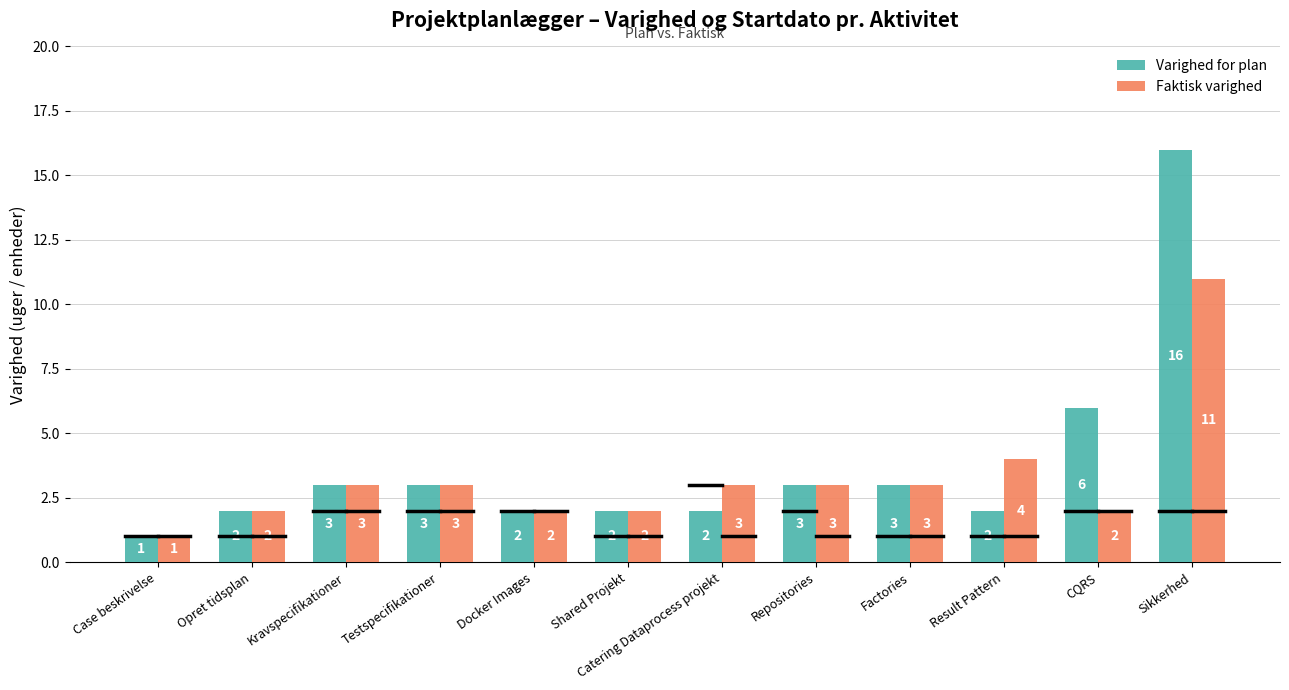

What is the average value of the Varighed for plan series?

4